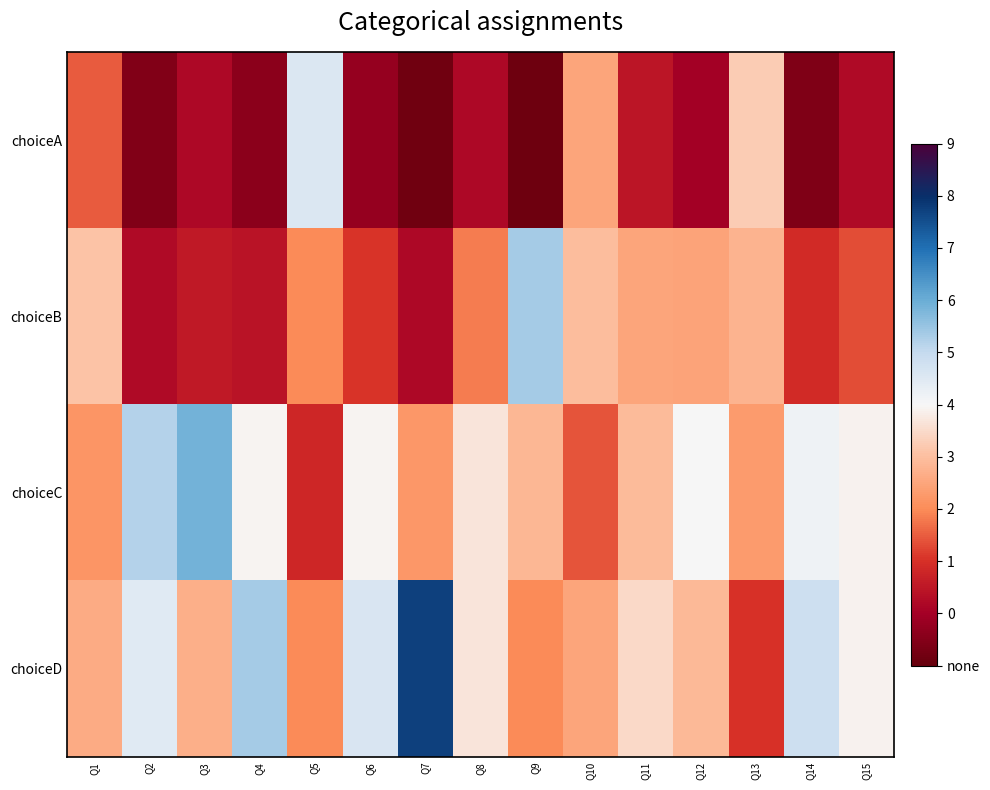

Reading right to left, list all the values displayed in this chart.

choiceA: Q15=0.1	Q14=0.0	Q13=0.3	Q12=0.1	Q11=0.1	Q10=0.3	Q9=0.0	Q8=0.1	Q7=0.0	Q6=0.1	Q5=0.4	Q4=0.0	Q3=0.1	Q2=0.0	Q1=0.2
choiceB: Q15=0.2	Q14=0.1	Q13=0.3	Q12=0.3	Q11=0.3	Q10=0.3	Q9=0.5	Q8=0.2	Q7=0.1	Q6=0.2	Q5=0.2	Q4=0.1	Q3=0.1	Q2=0.1	Q1=0.3
choiceC: Q15=0.4	Q14=0.4	Q13=0.2	Q12=0.4	Q11=0.3	Q10=0.2	Q9=0.3	Q8=0.3	Q7=0.2	Q6=0.4	Q5=0.1	Q4=0.4	Q3=0.5	Q2=0.5	Q1=0.2
choiceD: Q15=0.4	Q14=0.4	Q13=0.2	Q12=0.3	Q11=0.3	Q10=0.3	Q9=0.2	Q8=0.3	Q7=0.7	Q6=0.4	Q5=0.2	Q4=0.5	Q3=0.3	Q2=0.4	Q1=0.3